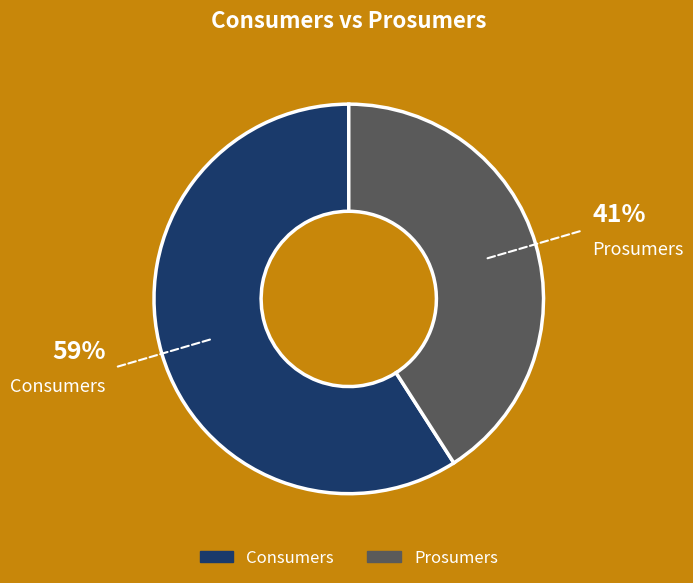

Is there any slice that represents more than half of the pie?

Yes